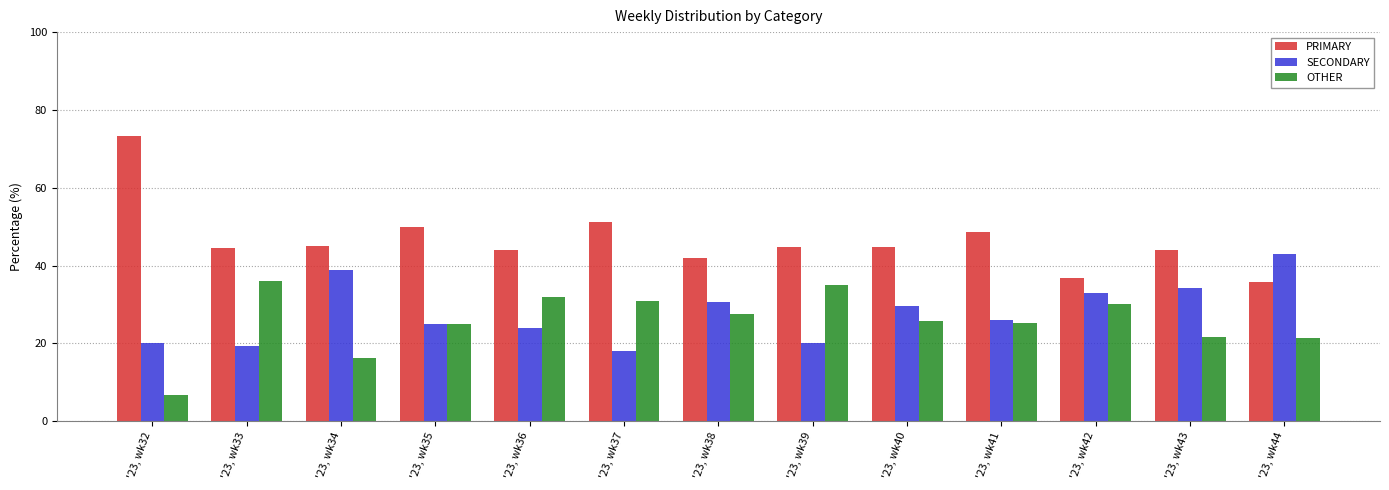

Which category has the lowest value in the OTHER series?

'23, wk32